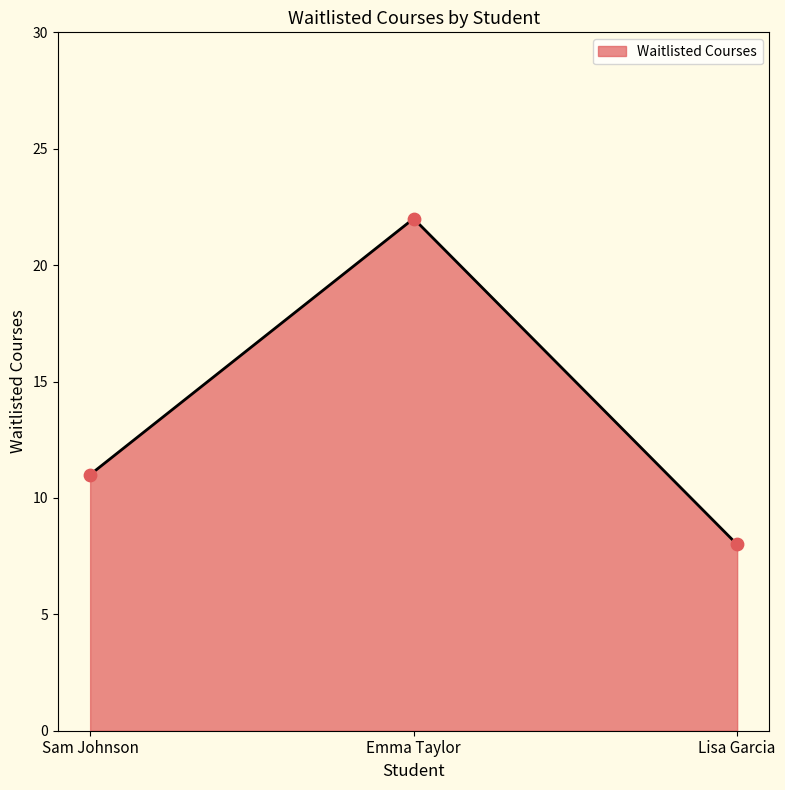

Approximately how many times larger is the value at Lisa Garcia compared to Sam Johnson?

0.7